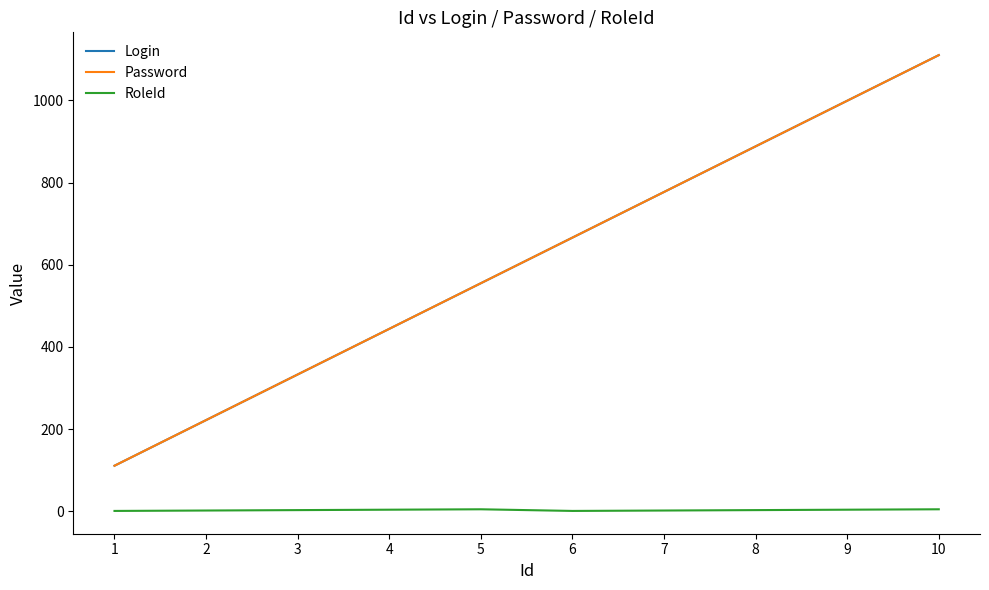

Between 2 and 6, which is larger?

6